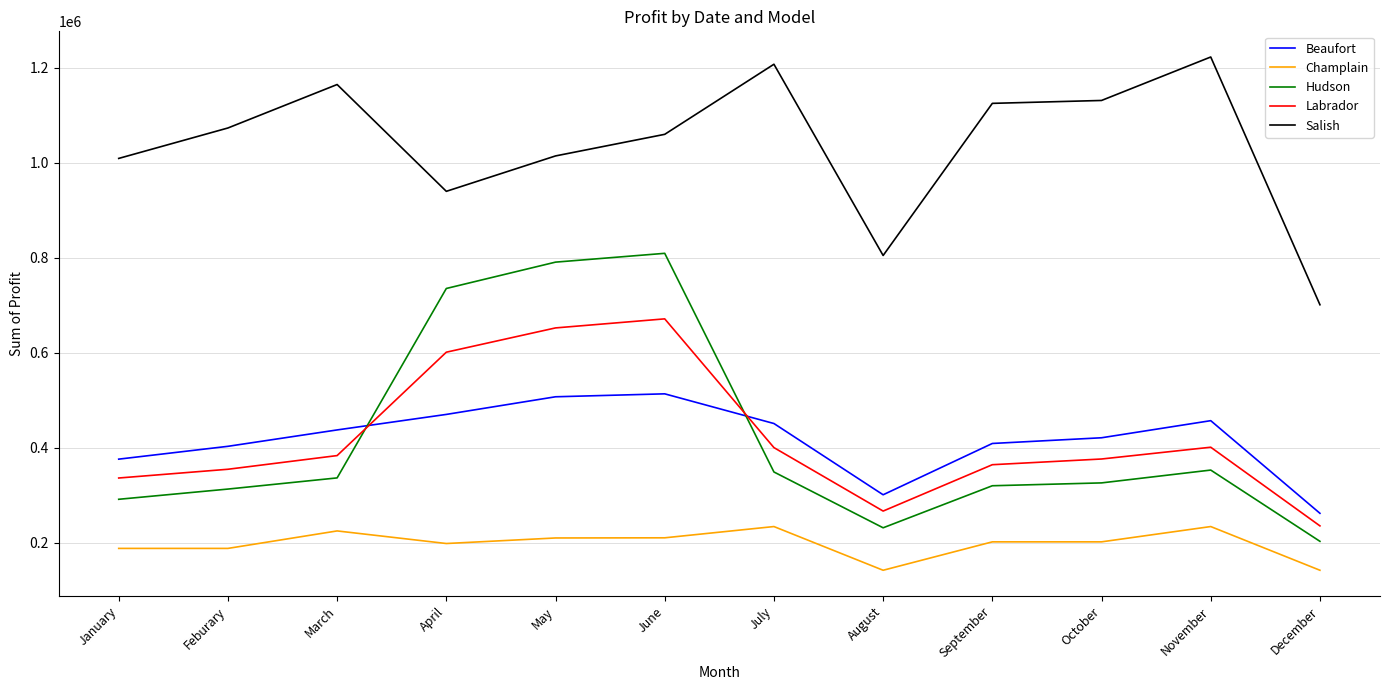

True or false: Hudson and Salish intersect in this chart.

False